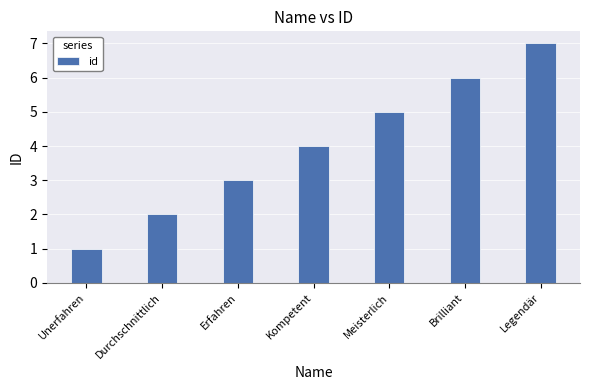

Approximately how many times larger is the value at Legendär compared to Durchschnittlich?

3.5